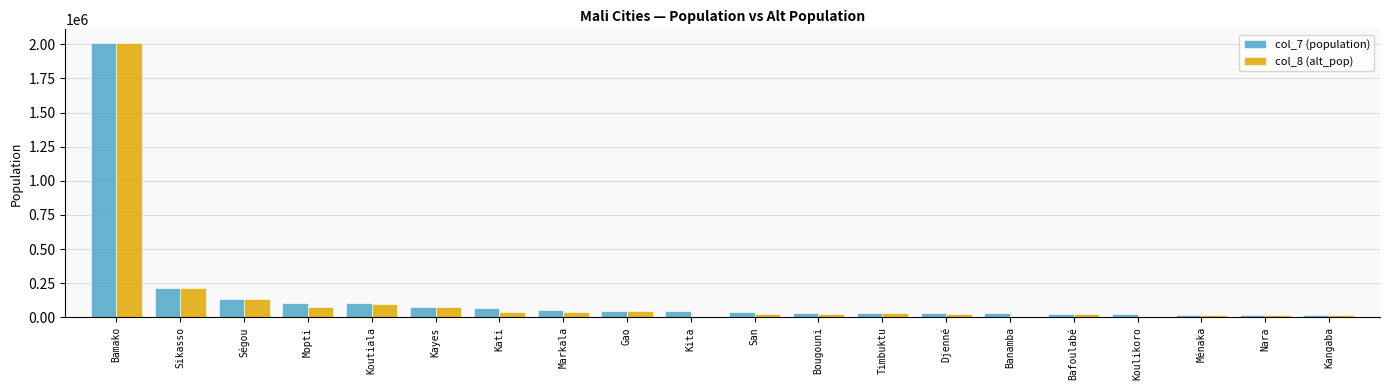

At which label does col_8 (alt_pop) reach its peak?

Bamako